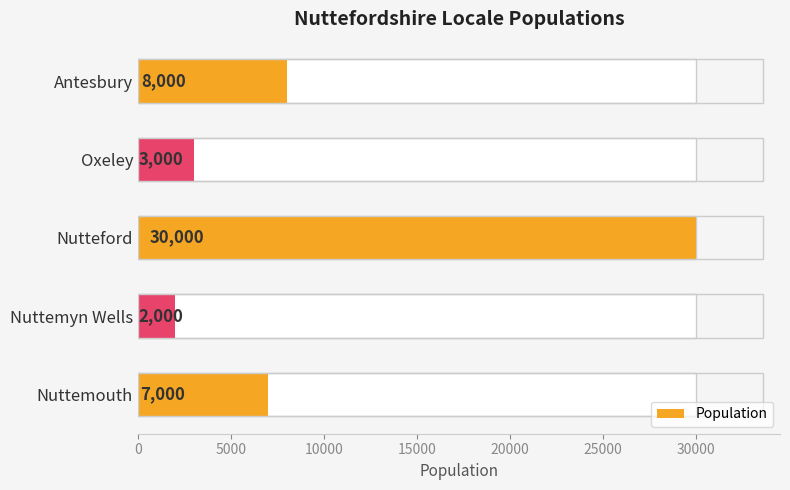

What is the sum of all values?

50000